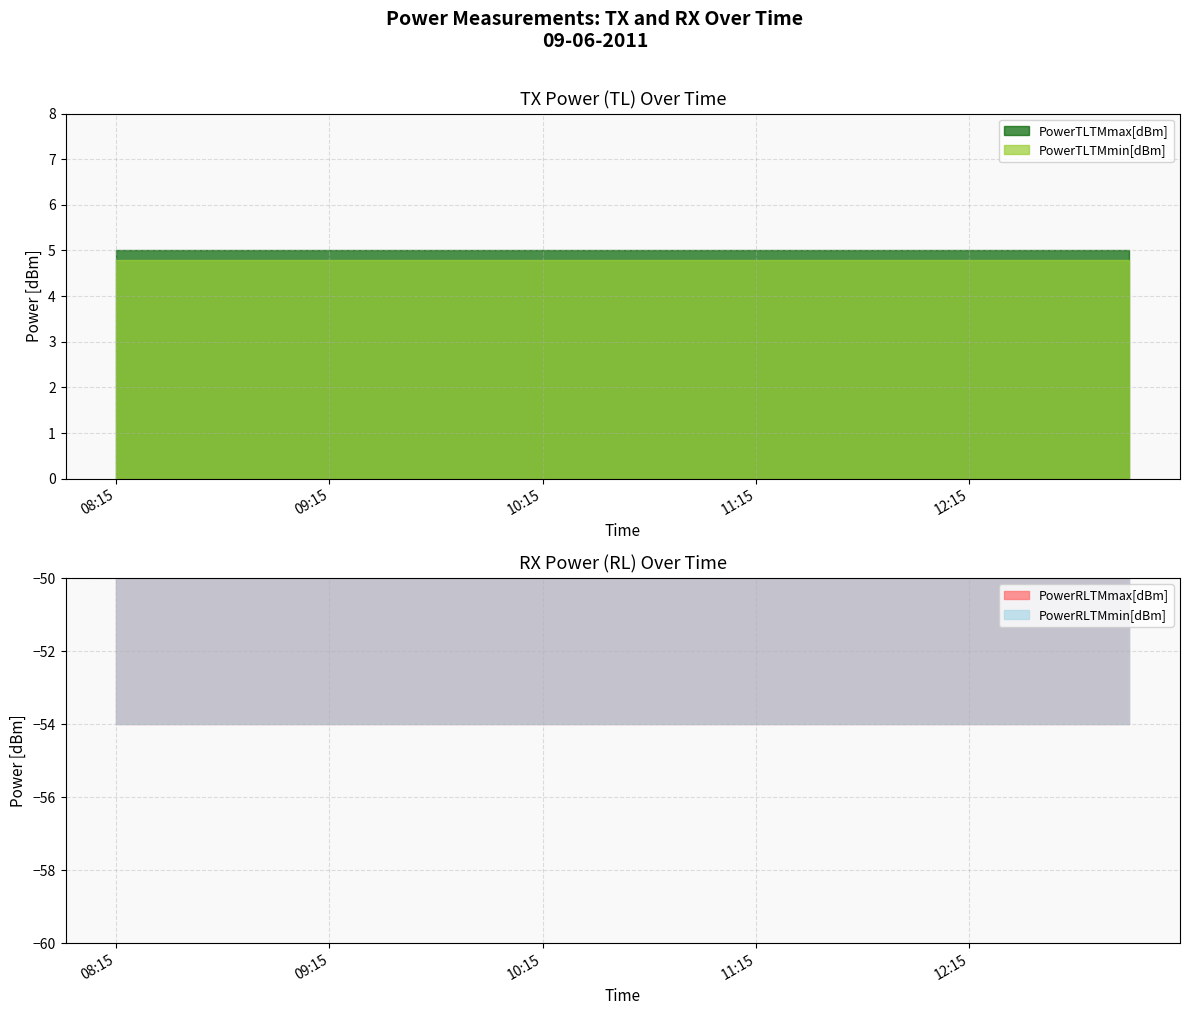

Reading right to left, transcribe all the data shown in this chart.

PowerTLTMmax[dBm]: 13:00=5.0	12:45=5.0	12:30=5.0	12:15=5.0	12:00=5.0	11:45=5.0	11:30=5.0	11:15=5.0	11:00=5.0	10:45=5.0	10:30=5.0	10:15=5.0	10:00=5.0	09:45=5.0	09:30=5.0	09:15=5.0	09:00=5.0	08:45=5.0	08:30=5.0	08:15=5.0
PowerTLTMmin[dBm]: 13:00=4.8	12:45=4.8	12:30=4.8	12:15=4.8	12:00=4.8	11:45=4.8	11:30=4.8	11:15=4.8	11:00=4.8	10:45=4.8	10:30=4.8	10:15=4.8	10:00=4.8	09:45=4.8	09:30=4.8	09:15=4.8	09:00=4.8	08:45=4.8	08:30=4.8	08:15=4.8
PowerRLTMmax[dBm]: 13:00=-54.0	12:45=-54.0	12:30=-54.0	12:15=-54.0	12:00=-54.0	11:45=-54.0	11:30=-54.0	11:15=-54.0	11:00=-54.0	10:45=-54.0	10:30=-54.0	10:15=-54.0	10:00=-54.0	09:45=-54.0	09:30=-54.0	09:15=-54.0	09:00=-54.0	08:45=-54.0	08:30=-54.0	08:15=-54.0
PowerRLTMmin[dBm]: 13:00=-54.0	12:45=-54.0	12:30=-54.0	12:15=-54.0	12:00=-54.0	11:45=-54.0	11:30=-54.0	11:15=-54.0	11:00=-54.0	10:45=-54.0	10:30=-54.0	10:15=-54.0	10:00=-54.0	09:45=-54.0	09:30=-54.0	09:15=-54.0	09:00=-54.0	08:45=-54.0	08:30=-54.0	08:15=-54.0